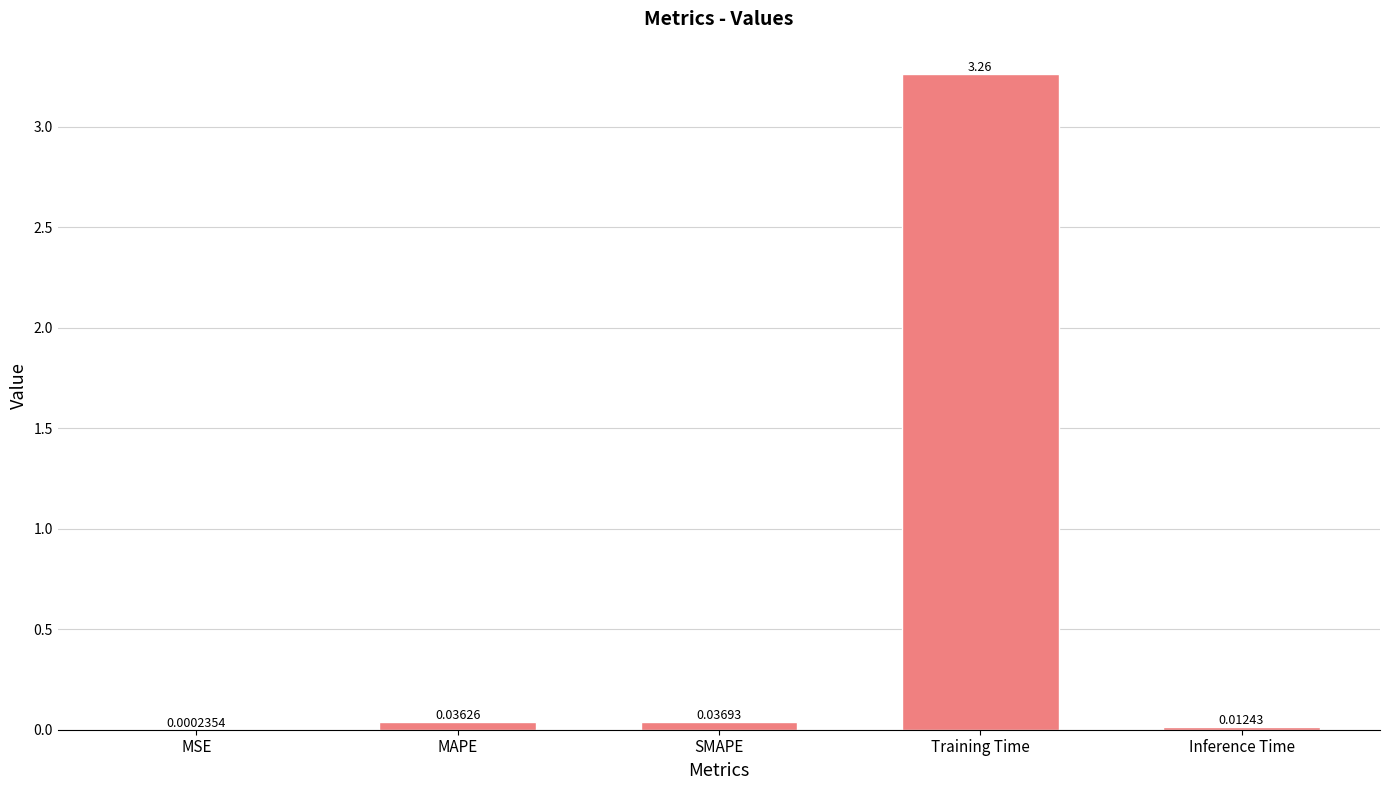

What is the change in value from SMAPE to Training Time?

+3.2